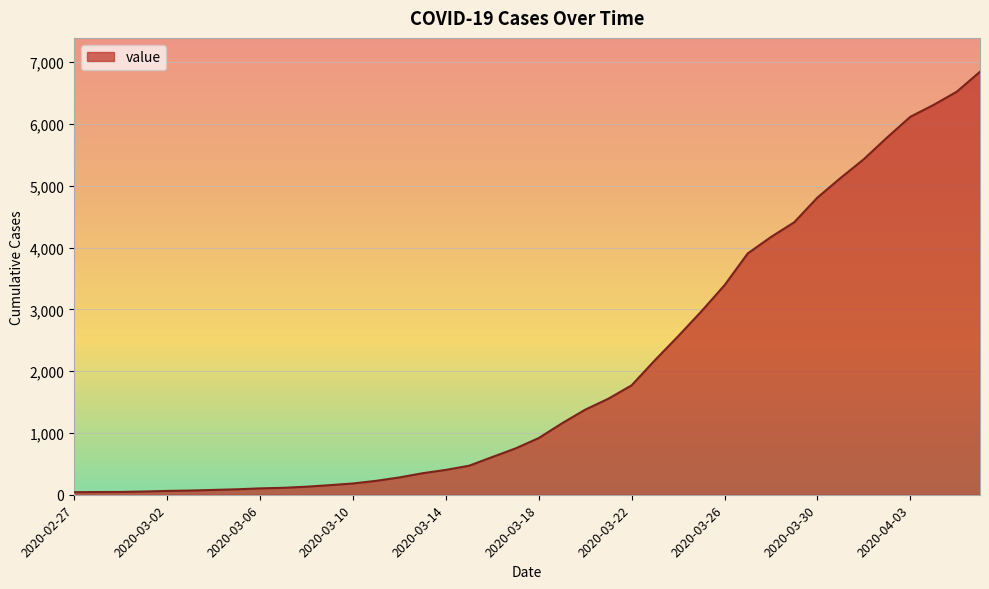

What is the greatest value displayed?

6844